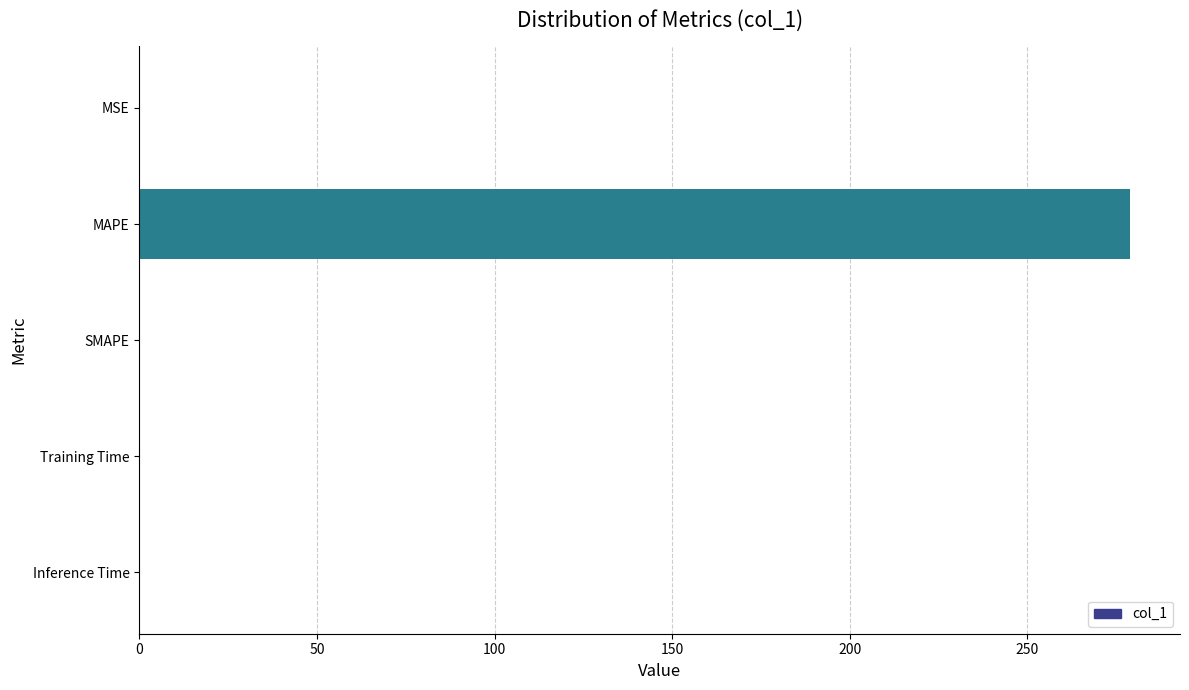

Which label corresponds to the largest value in the chart?

MAPE